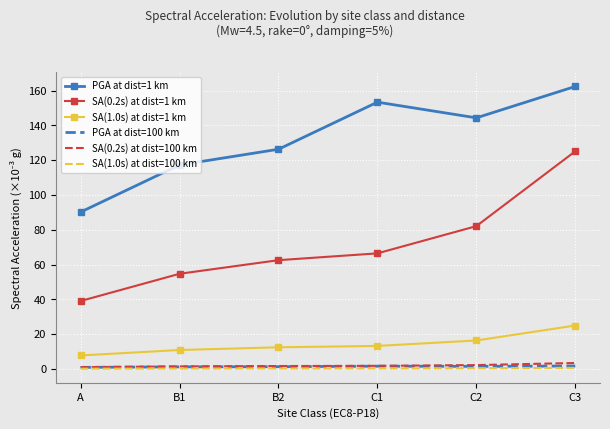

True or false: SA(0.2s) at dist=1 km and PGA at dist=100 km intersect in this chart.

False